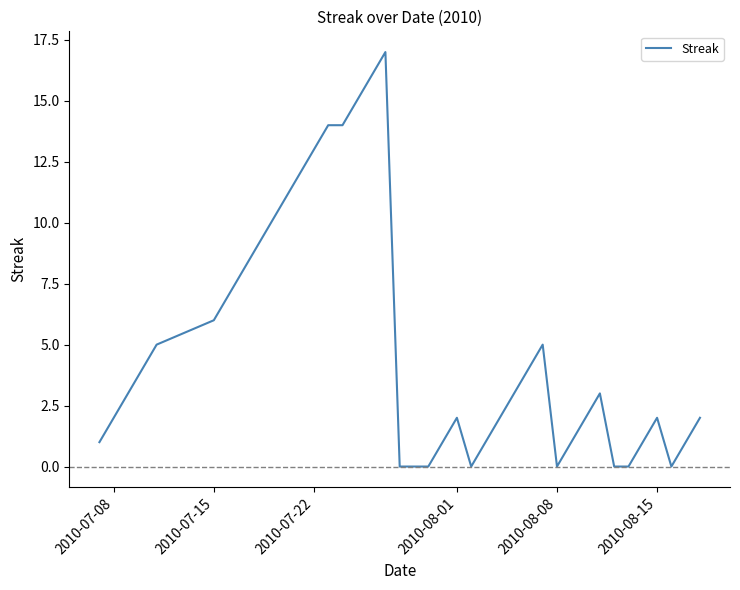

What is the greatest value displayed?

17